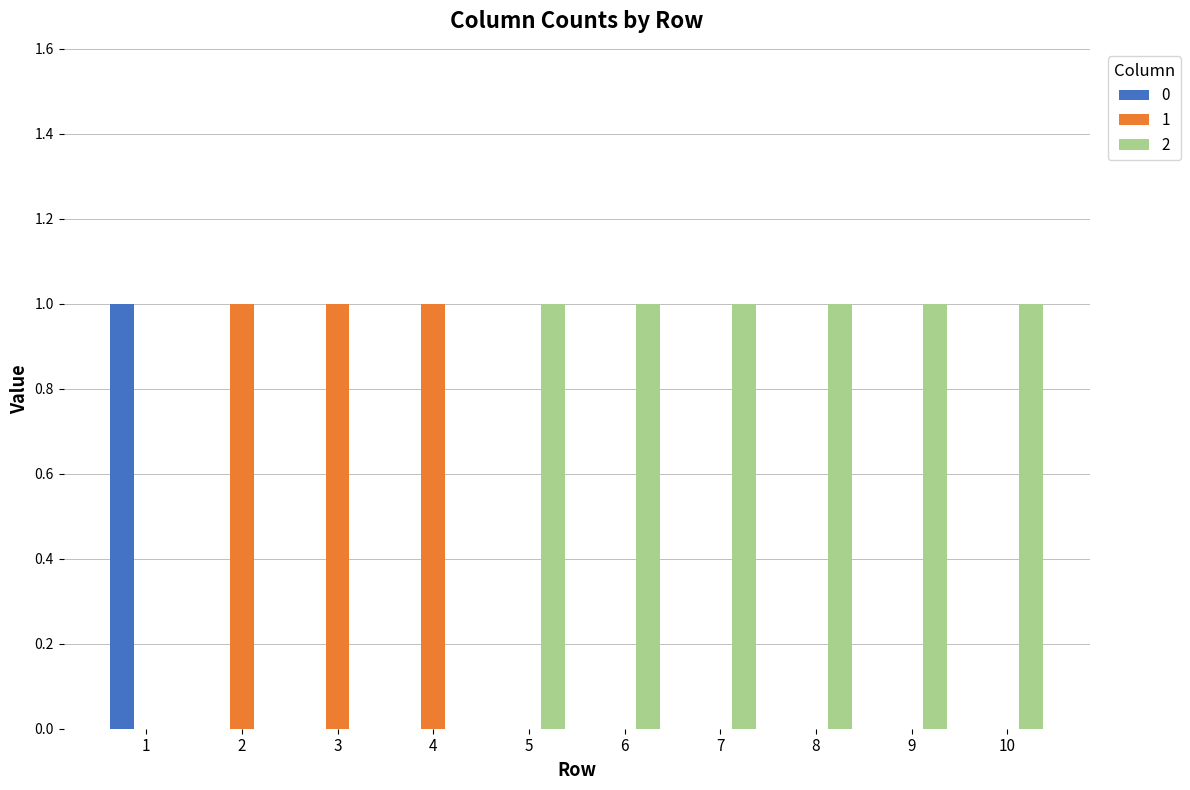

The value of 2 at 10 is 1. True or false?

True